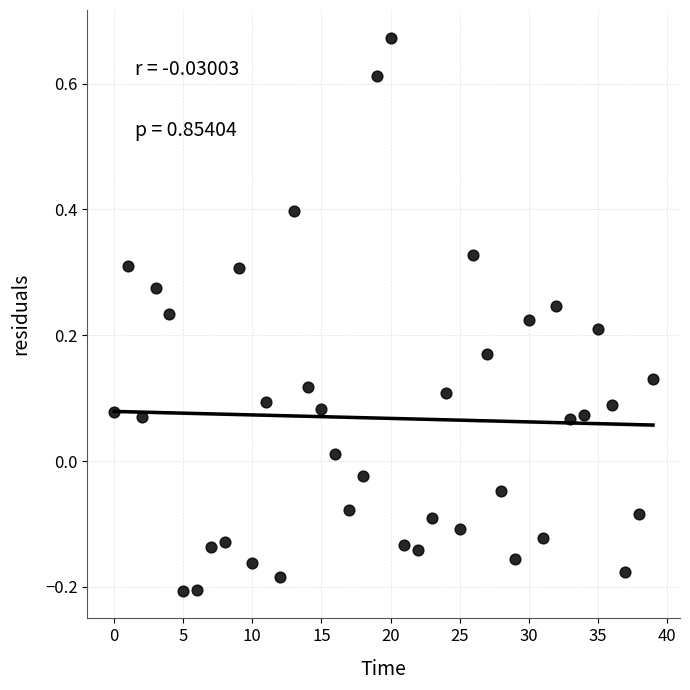

What is the range of Y values (max minus min)?

0.9